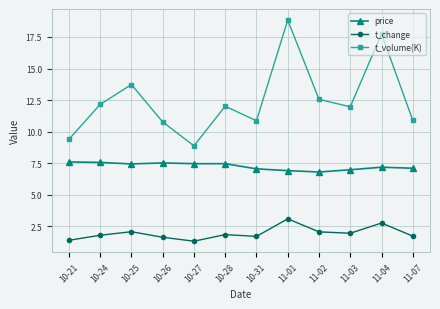

What is the average value of the price series?

7.3